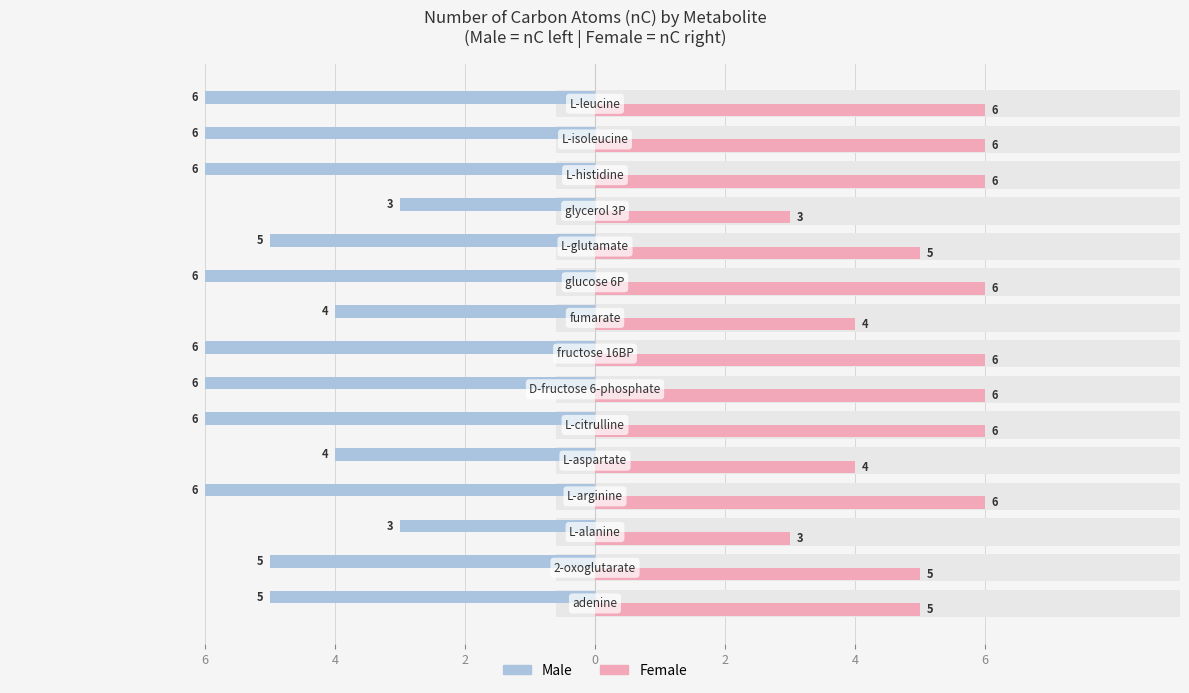

What is the difference between the maximum and minimum values in the Male series?

3